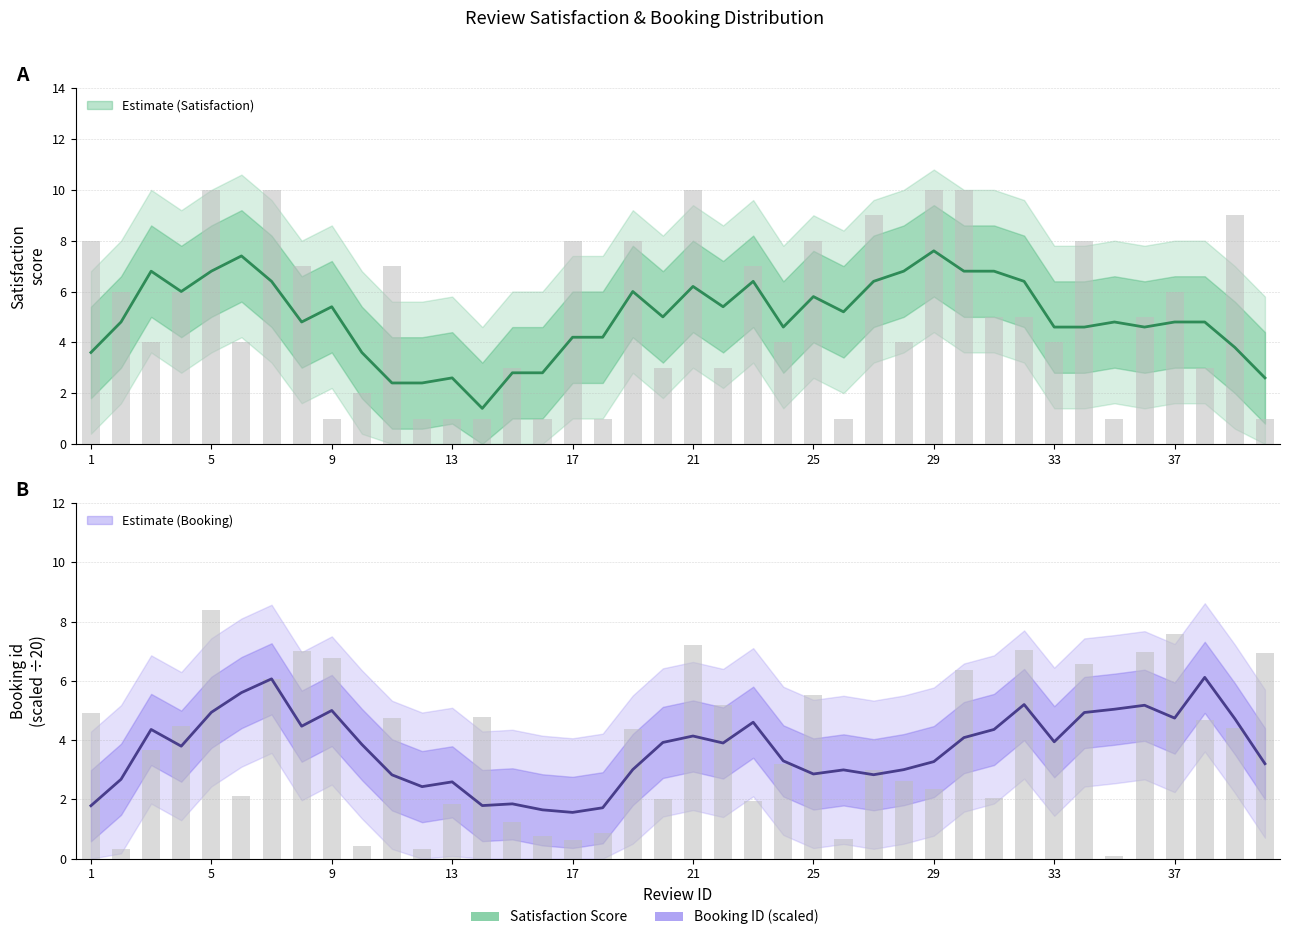

What are all the series names shown in the legend?

Satisfaction_score, Booking_id_scaled